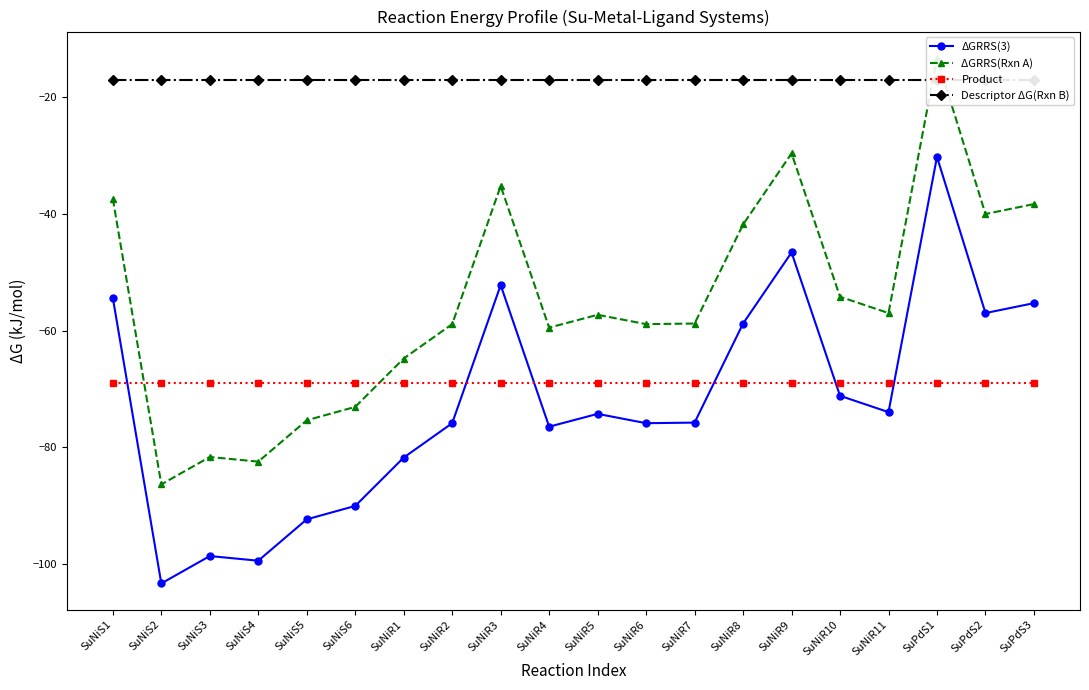

List the series in order of their peak value, lowest first.

Product, ΔGRRS(3), Descriptor ΔG(Rxn B), ΔGRRS(Rxn A)